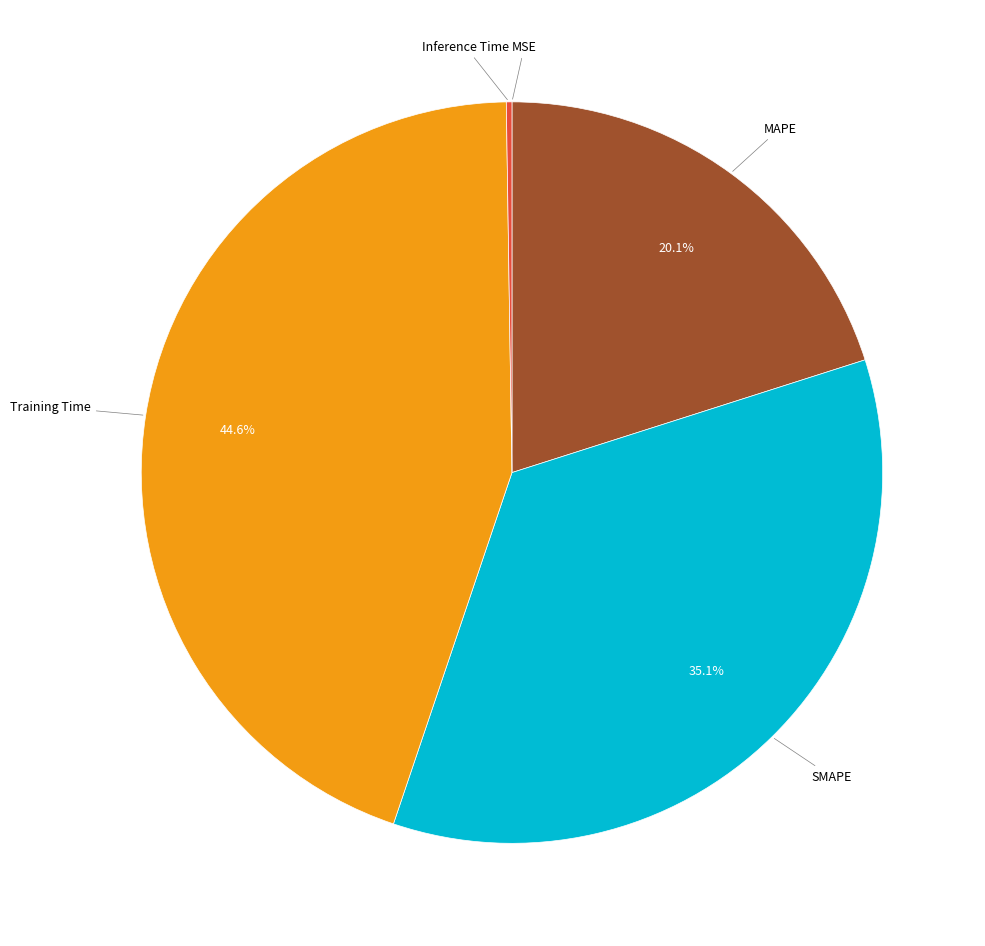

Does any single category account for the majority?

No